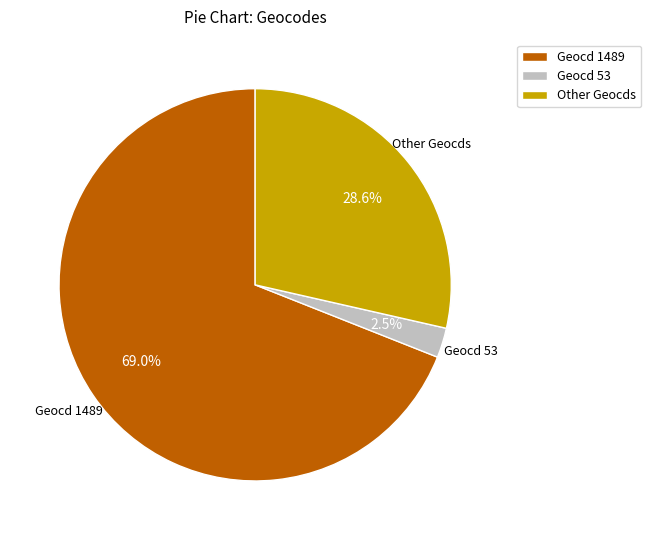

Count the number of slices in the pie.

3